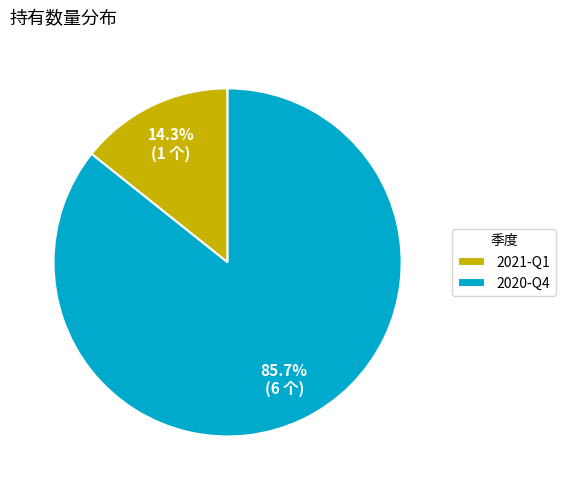

Rank the categories by value from lowest to highest.

2021-Q1, 2020-Q4